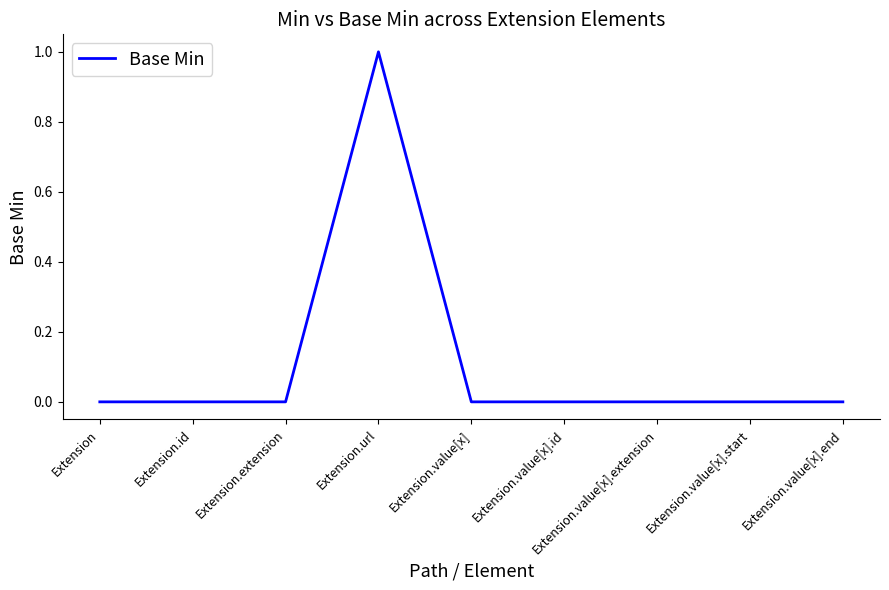

True or false: the data shows -1 at Extension.value[x].end.

False